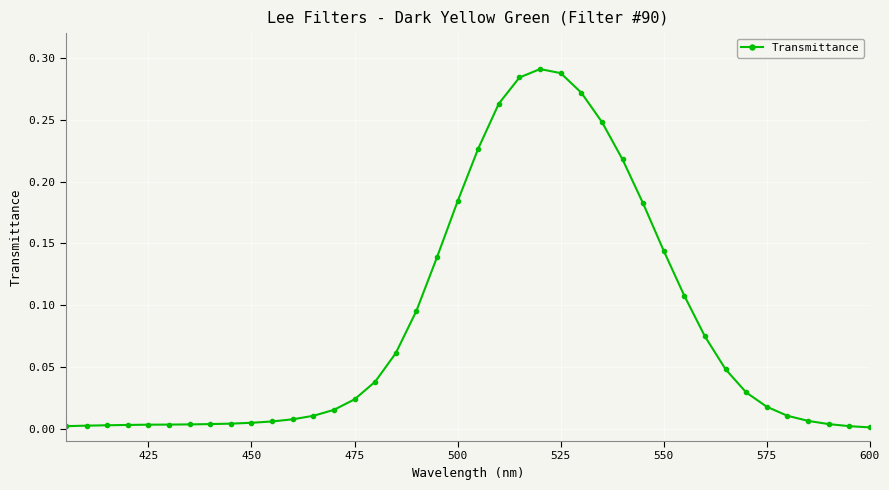

What is the sum of all values?

3.3